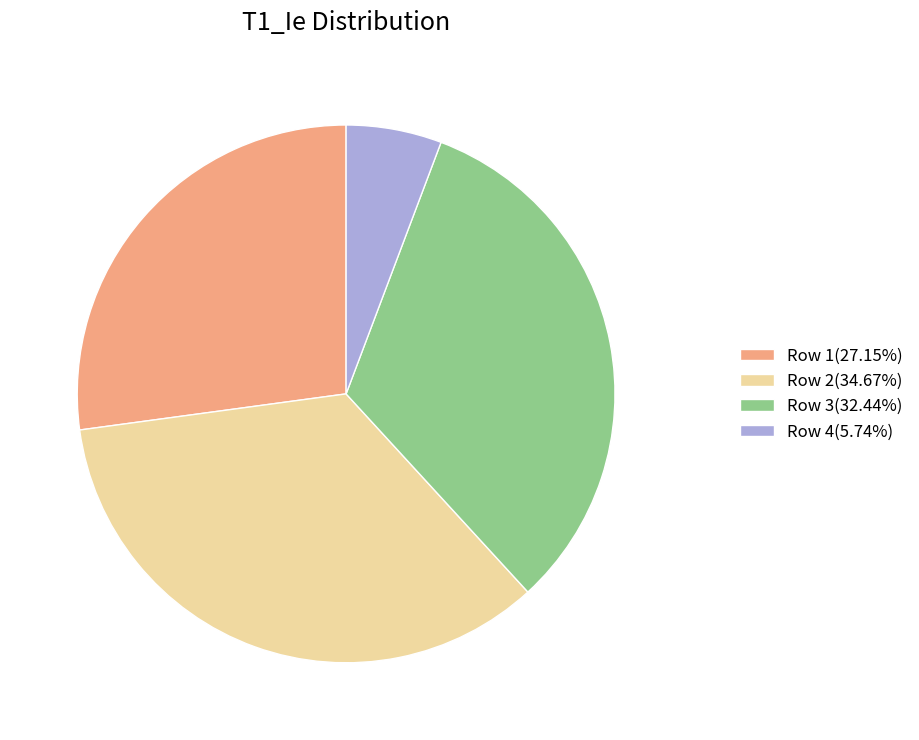

Does any single category account for the majority?

No